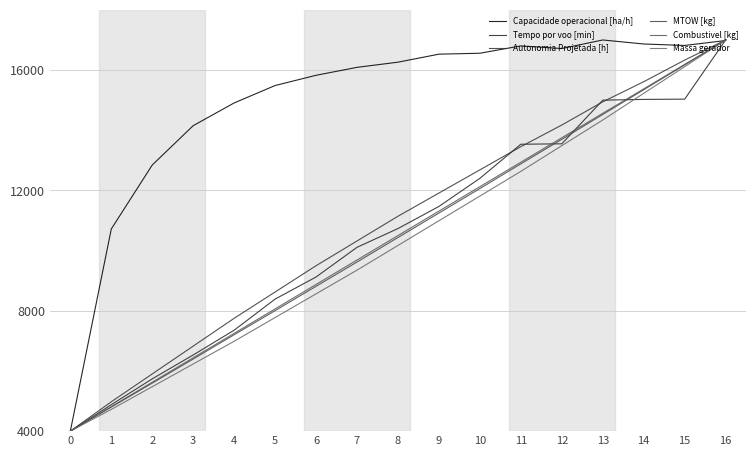

How many lines are shown in the chart?

6